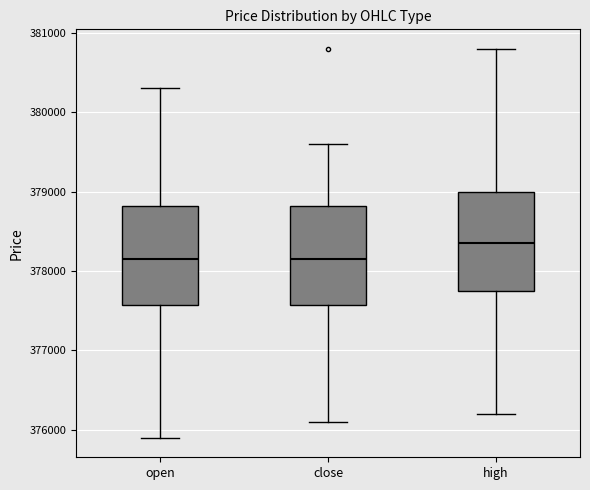

Reading left to right, transcribe this box plot: for each box, give where its median line is, the range the box spans, and where its two whiskers end, as read against the y-axis. The values are not printed on the chart, so give them approximately, as read against the axis.

open: median 378200, box 377600 to 378800, whiskers 375900 to 380300
close: median 378200, box 377600 to 378800, whiskers 376100 to 379600
high: median 378400, box 377800 to 379000, whiskers 376200 to 380800